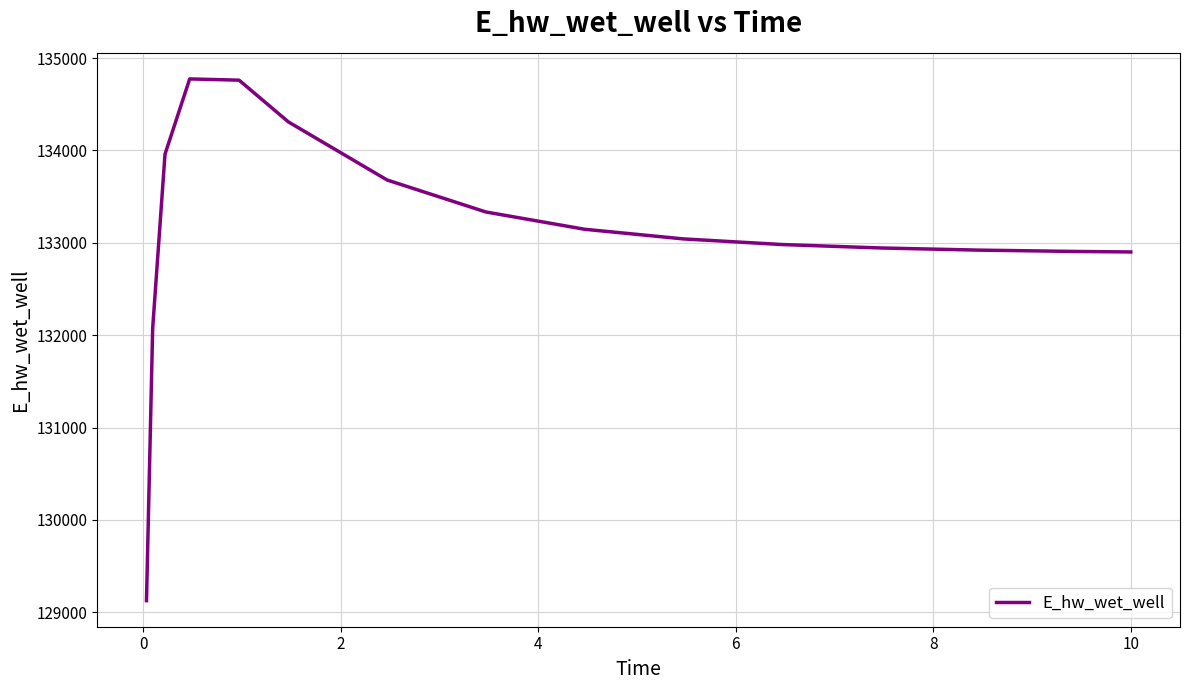

What is the maximum value shown in the chart?

134775.2